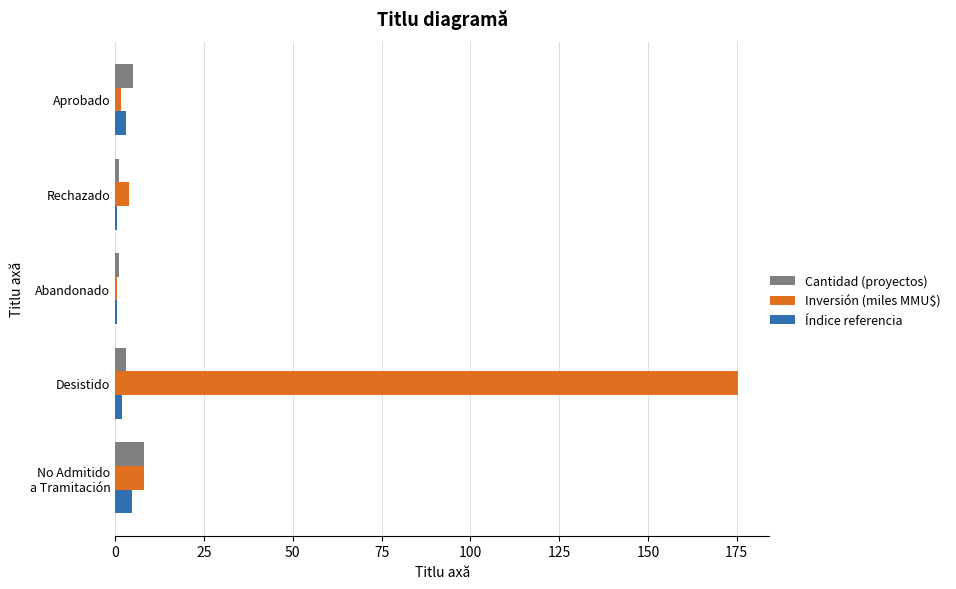

What is the highest value of the Cantidad (proyectos) series?

8.0